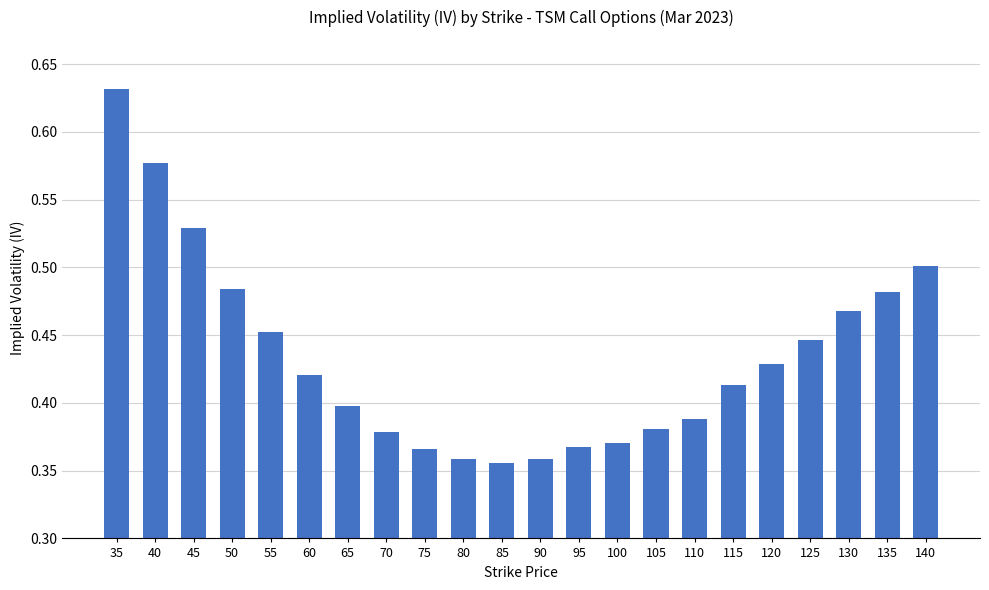

At which category does the chart reach its peak across all series?

35